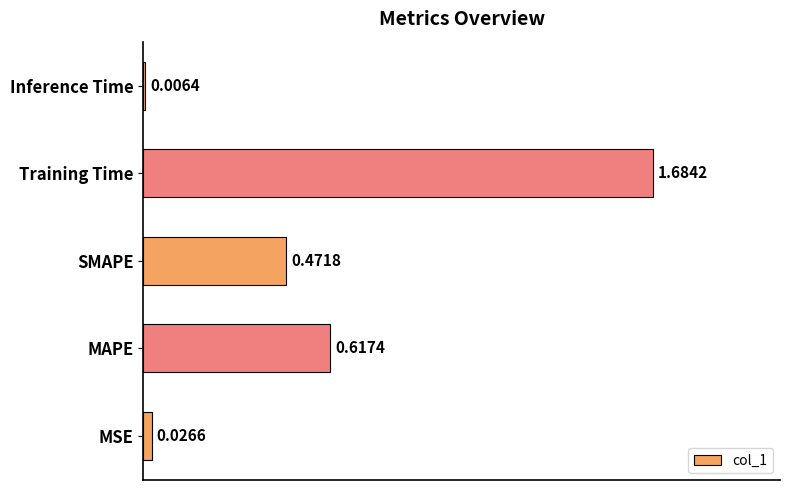

Where is the data nearest to the value 0?

Inference Time